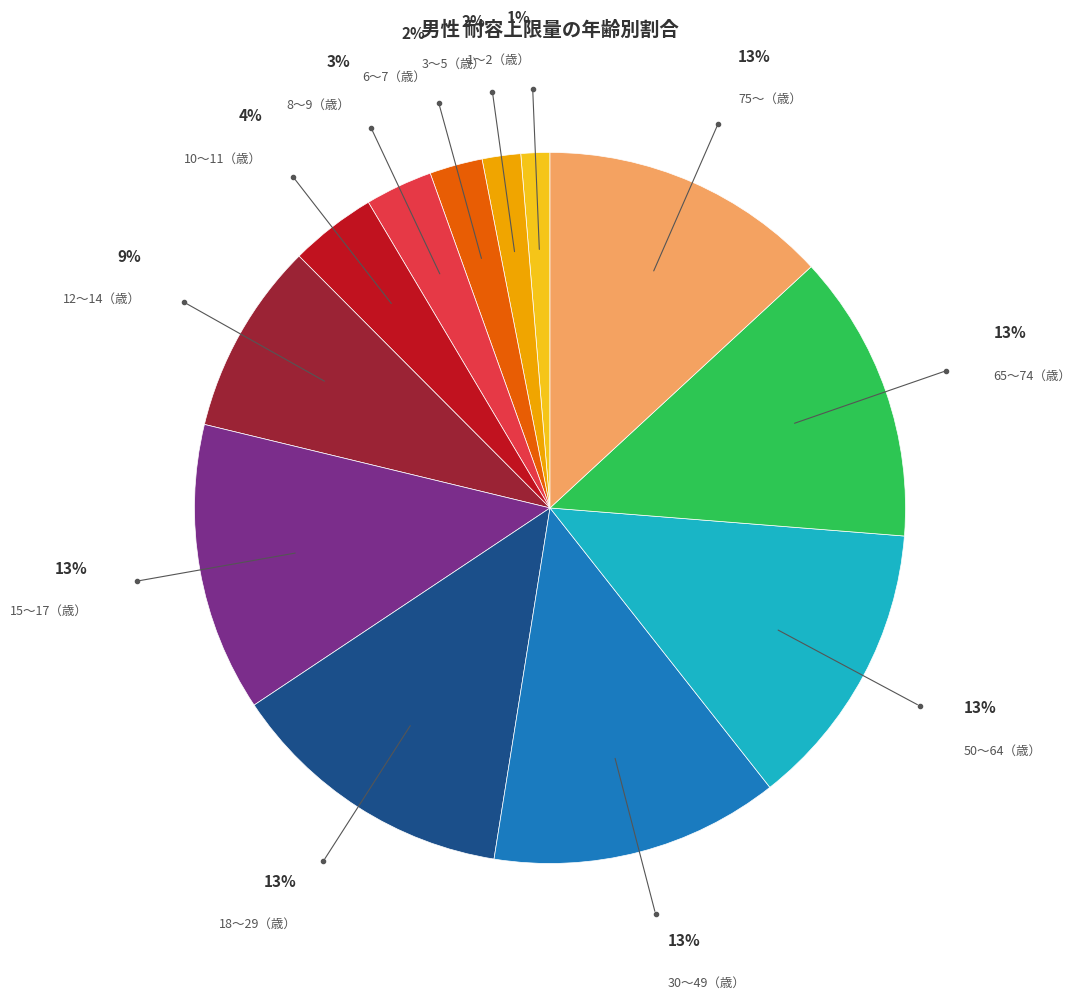

To the nearest percent, what is the average slice percentage?

8%